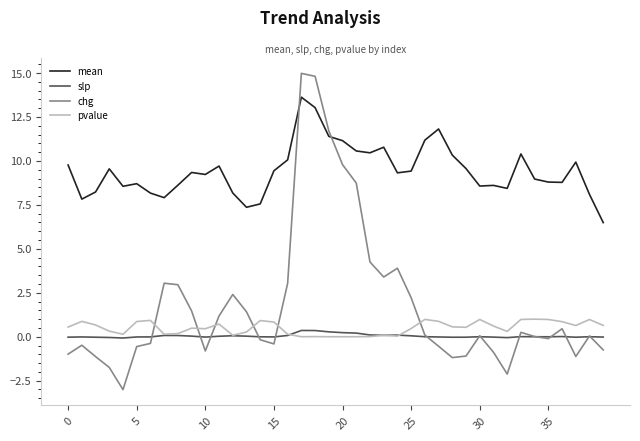

True or false: mean and slp intersect in this chart.

False